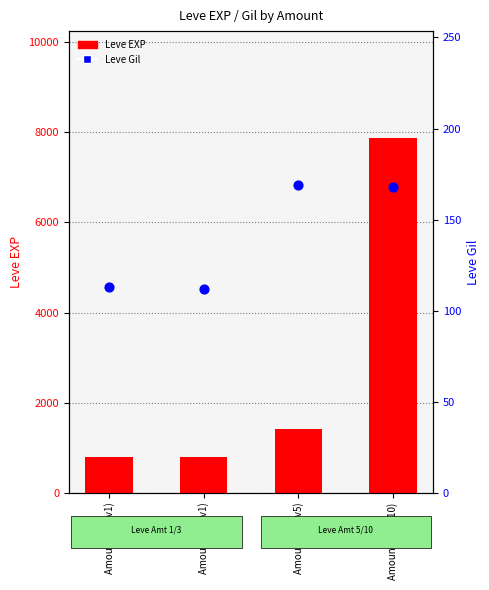

Which series has the largest Y range (max minus min)?

Leve EXP